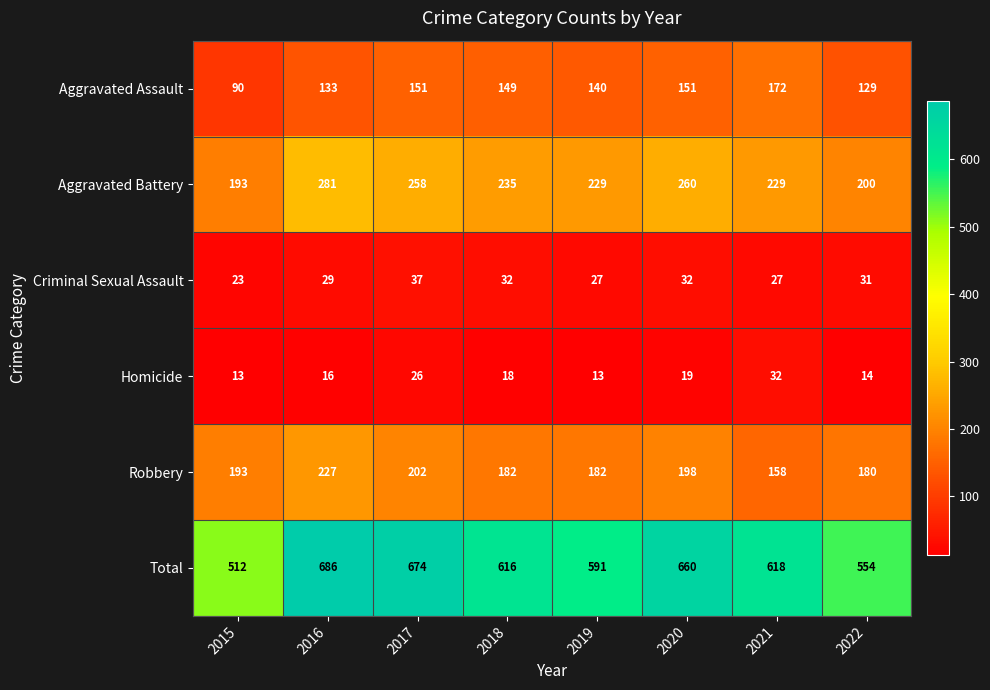

At 2021, list the series in order from largest to smallest.

Total, Aggravated Battery, Aggravated Assault, Robbery, Homicide, Criminal Sexual Assault